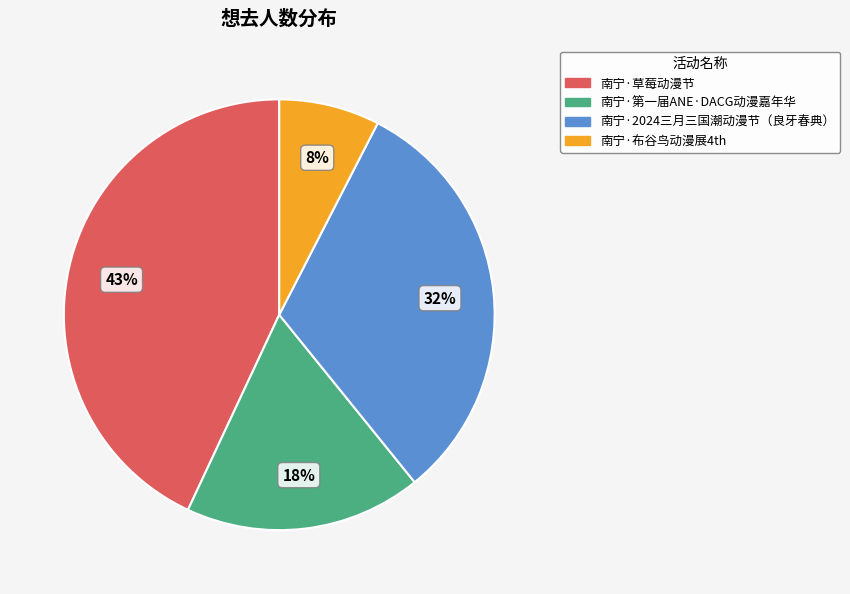

Which category has the smallest portion of the pie?

南宁·布谷鸟动漫展4th